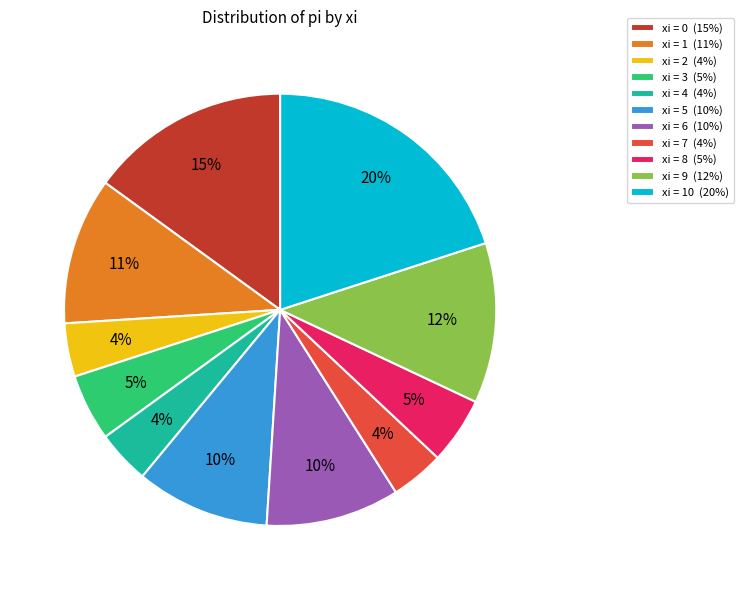

Does xi = 6 (10%) represent more than half of the total?

No